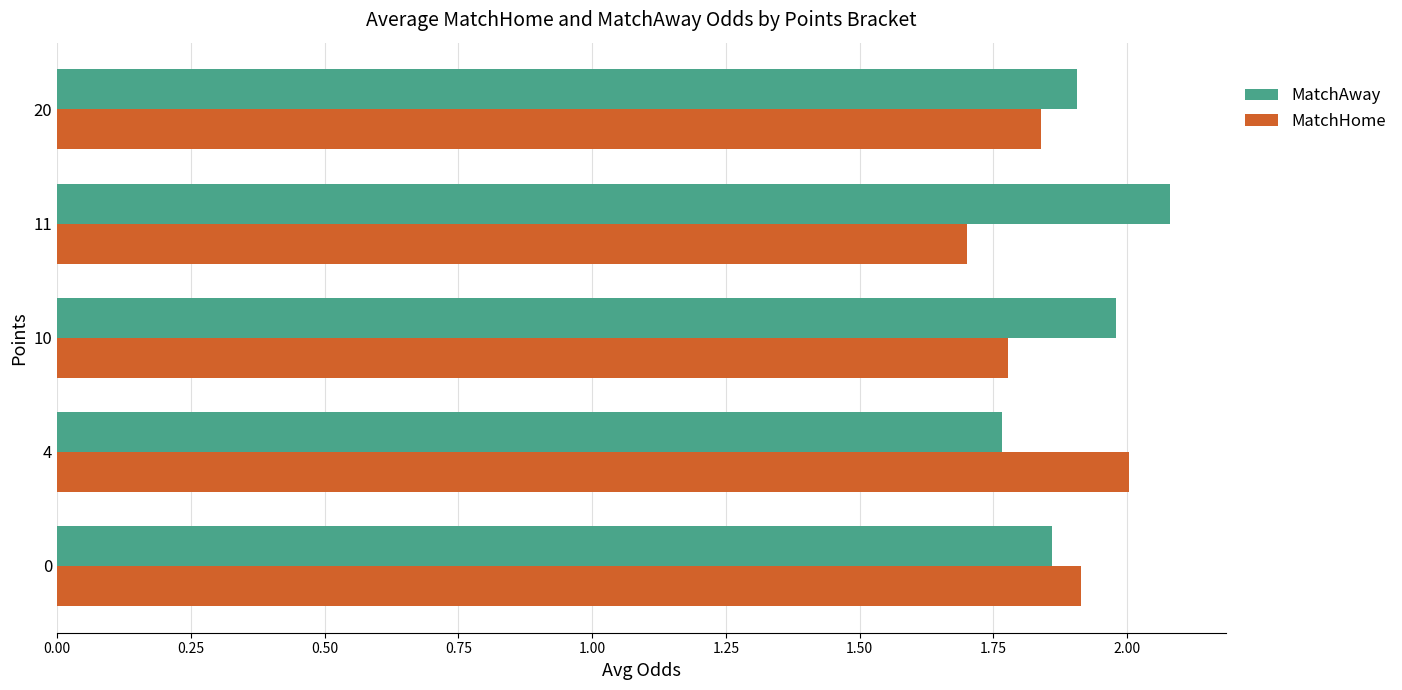

The MatchAway series shows 2.8 at 0. True or false?

False